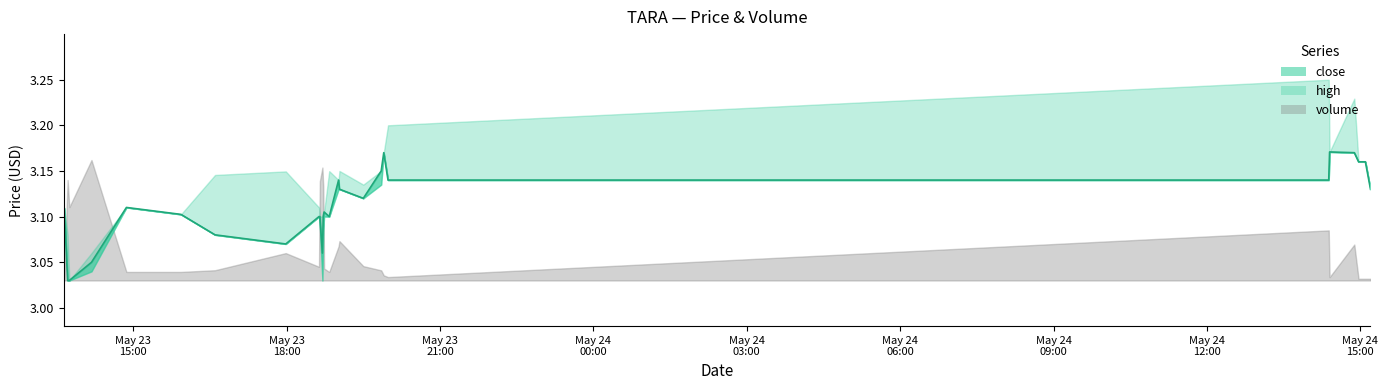

How many points are higher than both their immediate neighbors (excluding endpoints)?

5